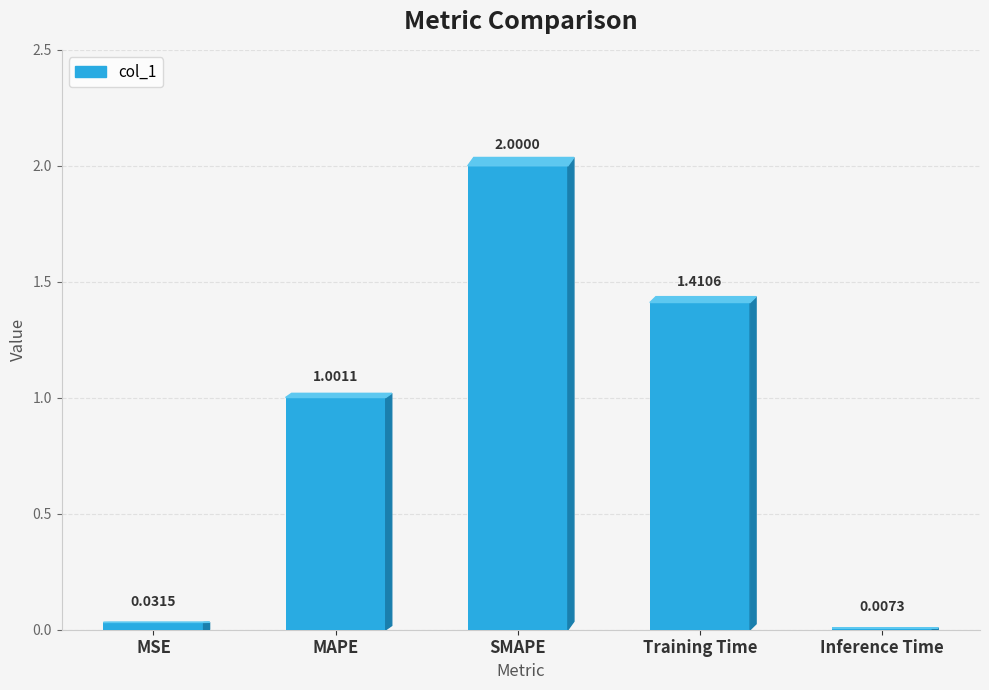

Does the chart contain stacked bars?

No